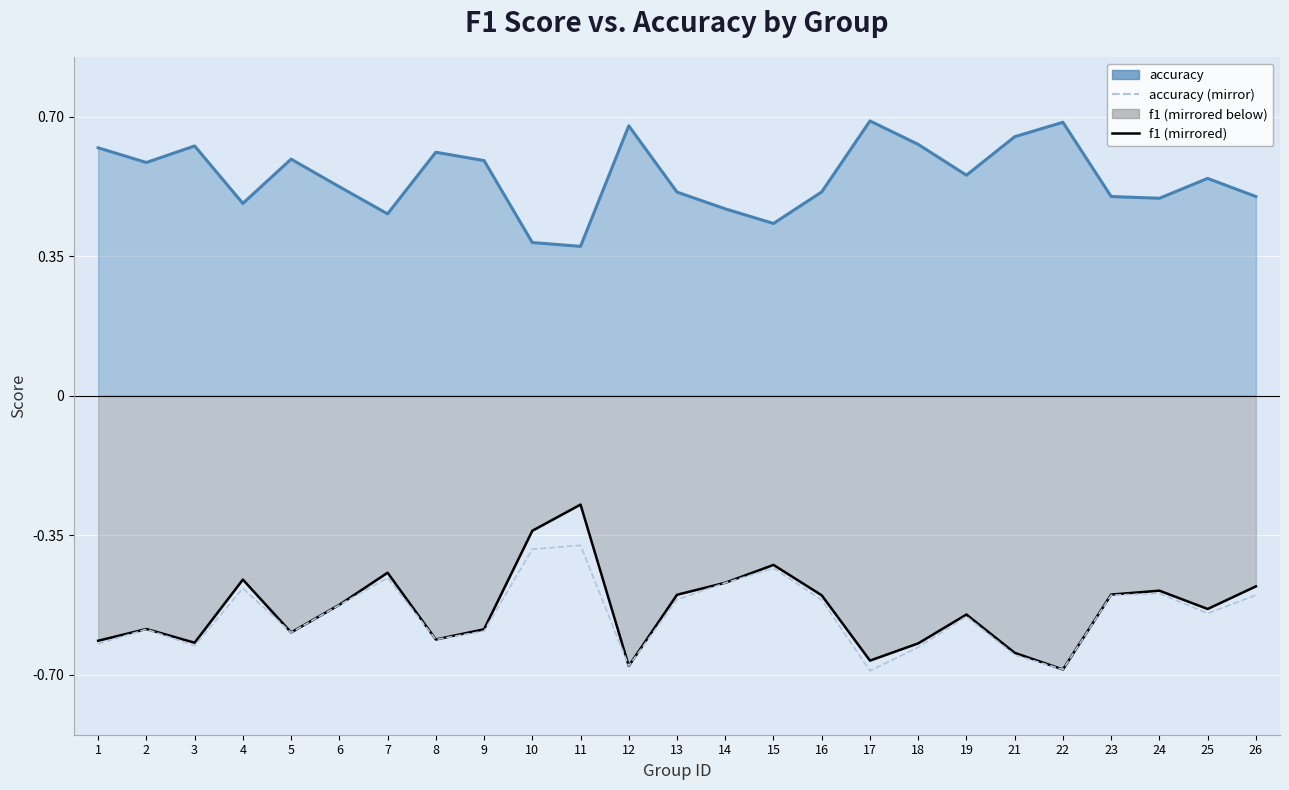

The value of f1 (mirrored) at 8 is -0.6. True or false?

True